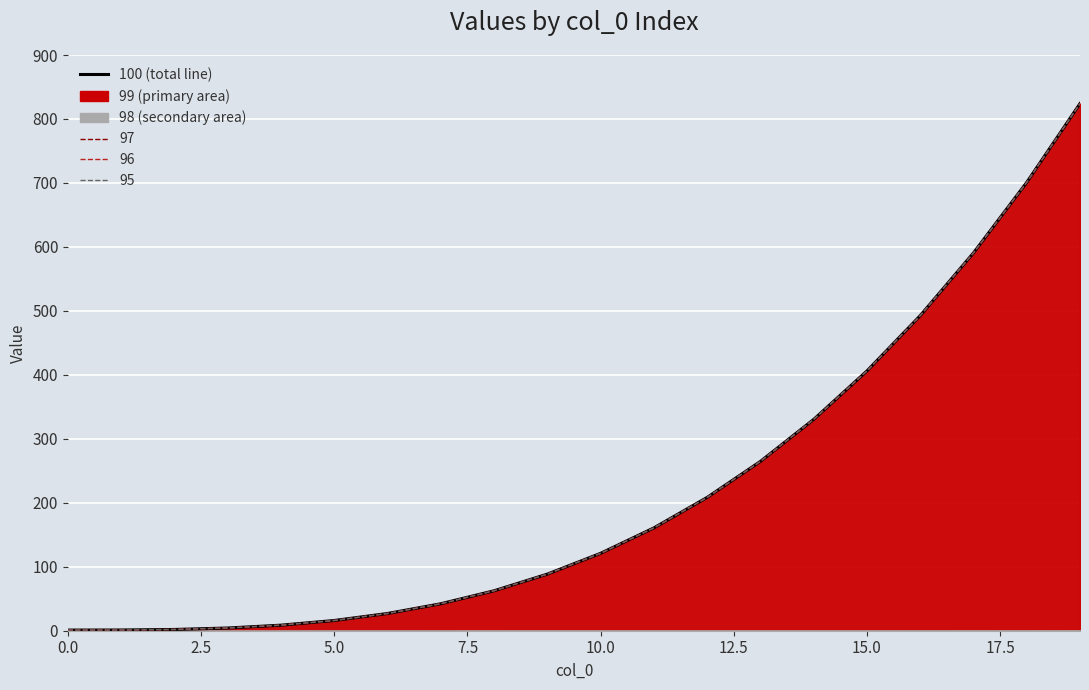

Which series has the largest range (max minus min)?

100